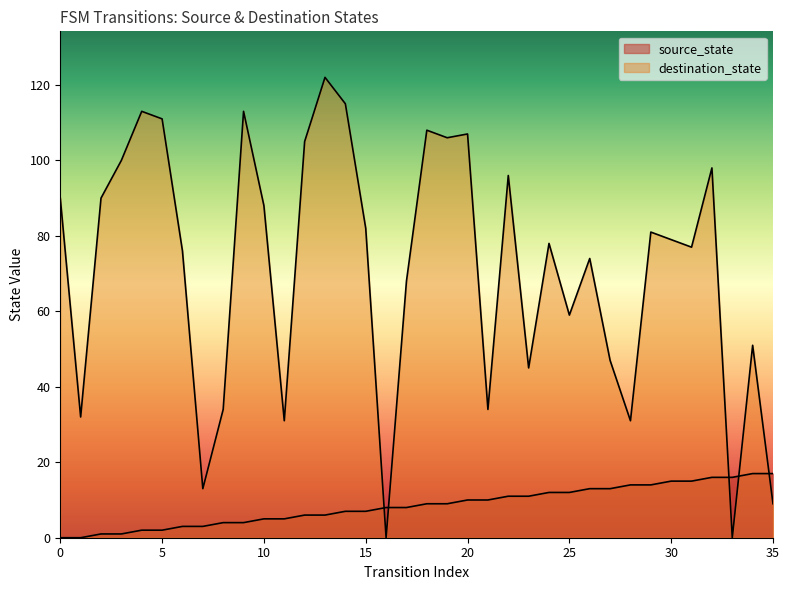

Reading right to left, list all the values displayed in this chart.

source_state: 35=17	34=17	33=16	32=16	31=15	30=15	29=14	28=14	27=13	26=13	25=12	24=12	23=11	22=11	21=10	20=10	19=9	18=9	17=8	16=8	15=7	14=7	13=6	12=6	11=5	10=5	9=4	8=4	7=3	6=3	5=2	4=2	3=1	2=1	1=0	0=0
destination_state: 35=9	34=51	33=0	32=98	31=77	30=79	29=81	28=31	27=47	26=74	25=59	24=78	23=45	22=96	21=34	20=107	19=106	18=108	17=68	16=0	15=82	14=115	13=122	12=105	11=31	10=88	9=113	8=34	7=13	6=76	5=111	4=113	3=100	2=90	1=32	0=90